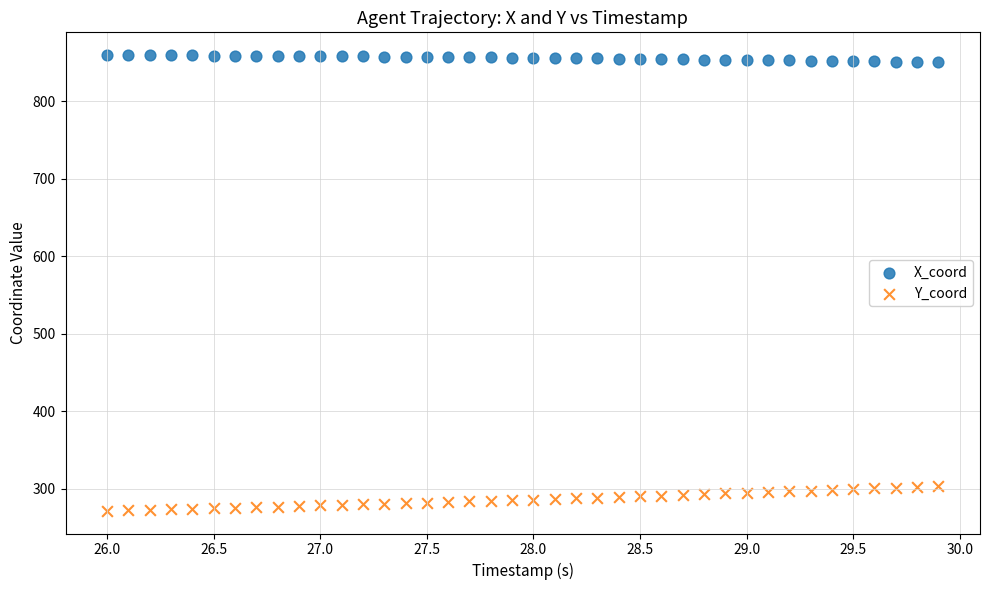

What are all the series names shown in the legend?

X_coord, Y_coord